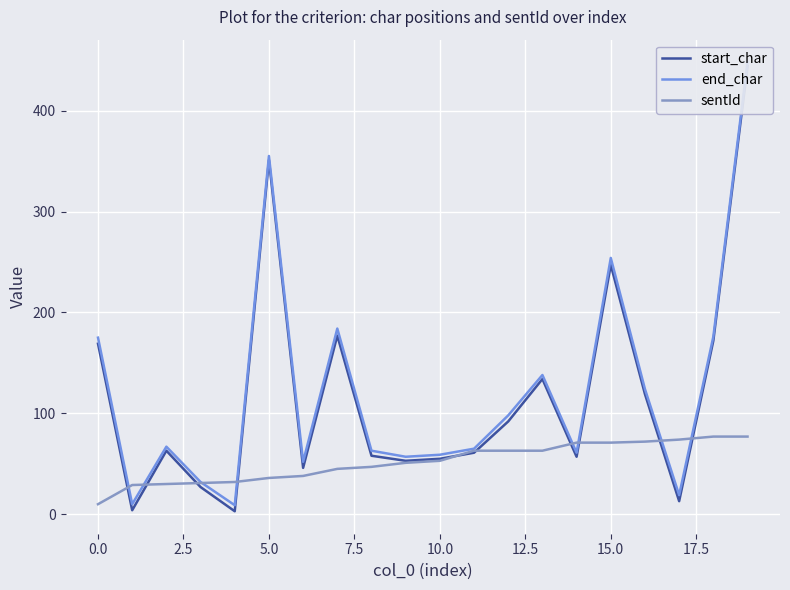

What position from the right is 14?

6